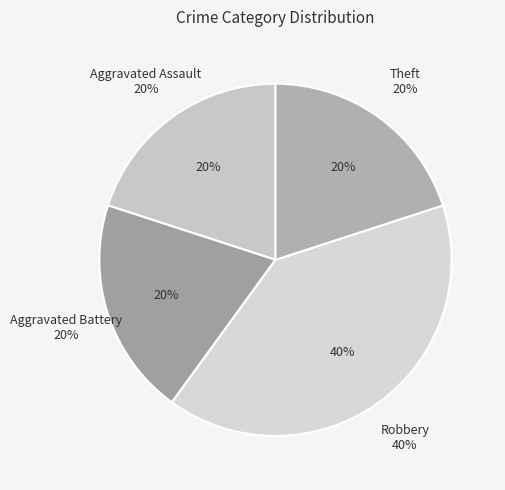

Which slice is the largest?

Robbery